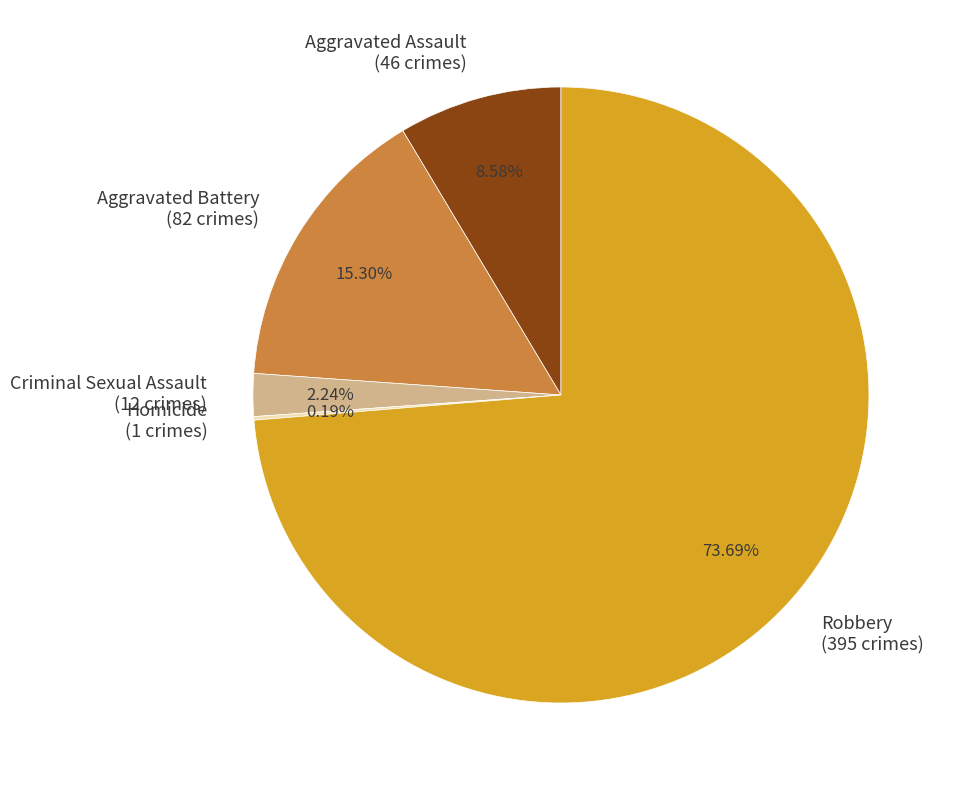

To the nearest percent, what percentage of the pie is Aggravated Battery?

15%